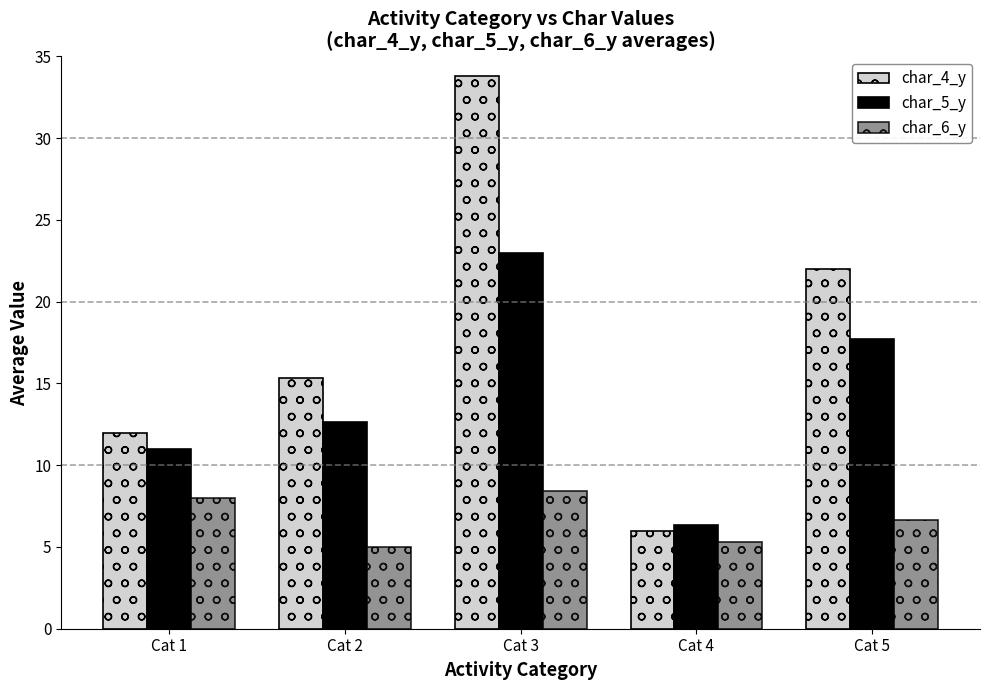

Is it true that char_4_y equals 15.3 at Cat 2?

True